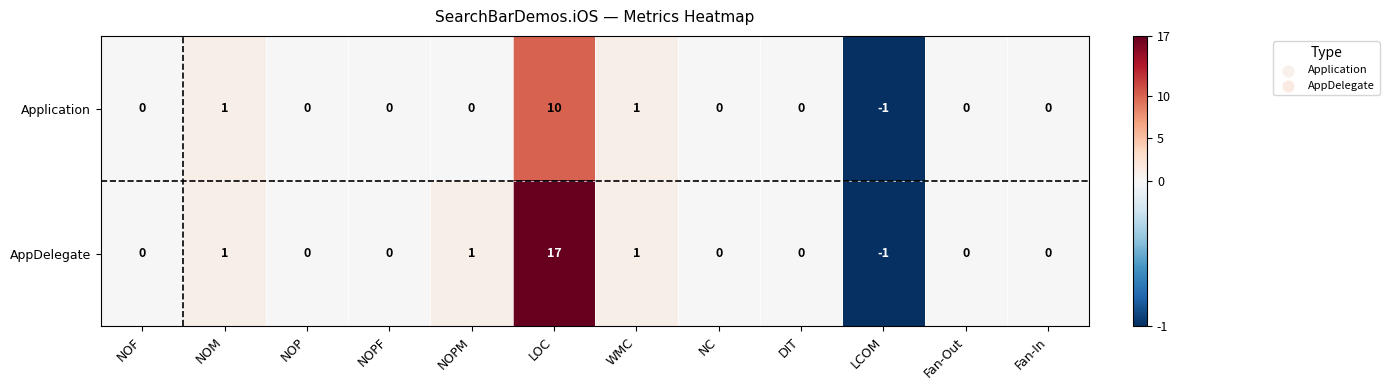

What is the smallest value displayed?

-1